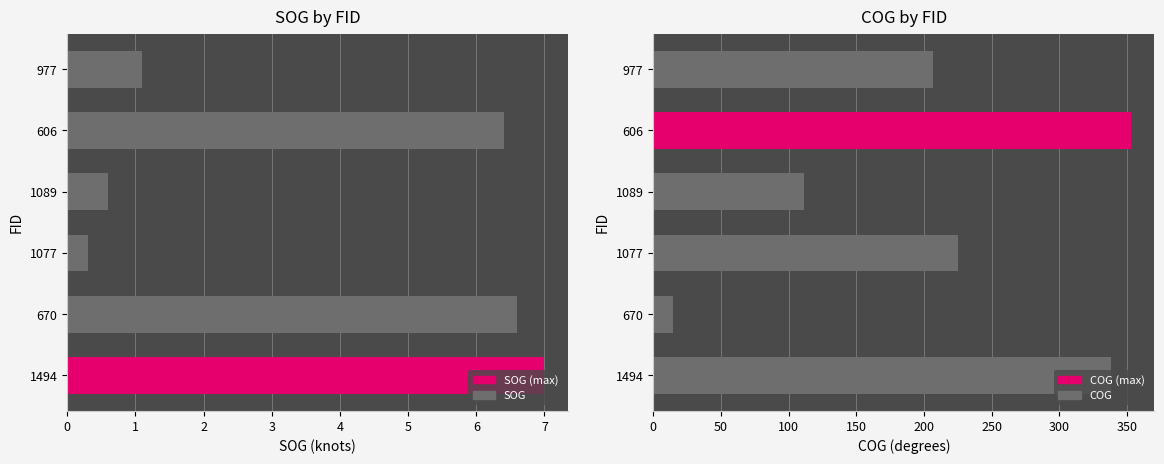

What is the maximum value shown in the chart?

352.6